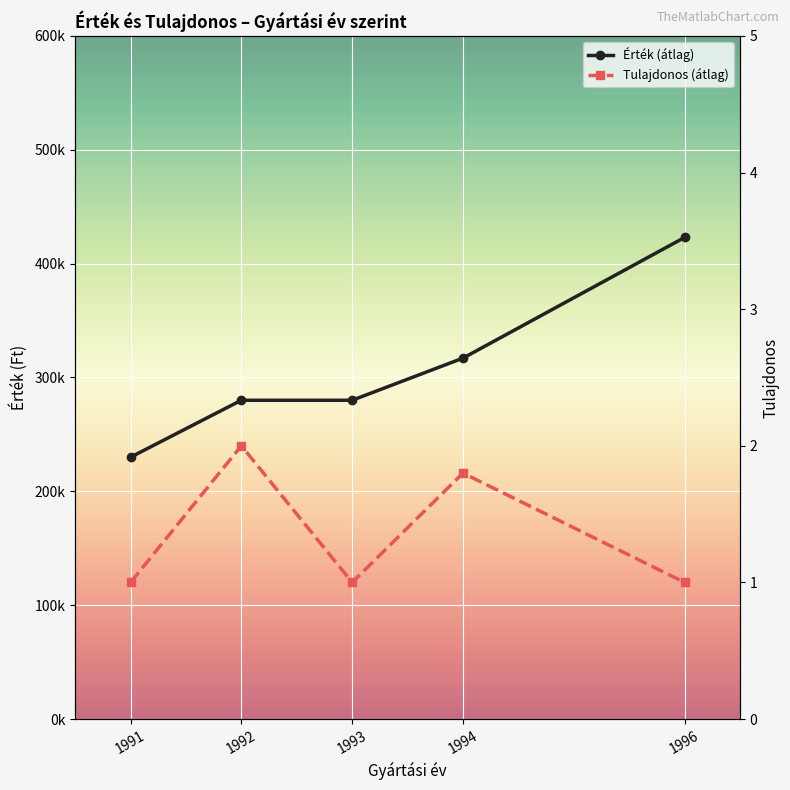

Count the number of data series in this chart.

2